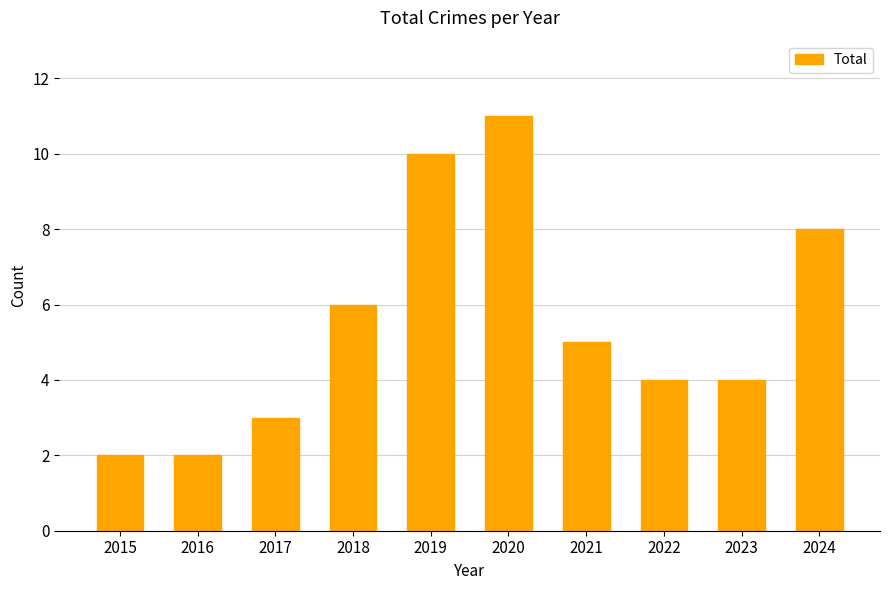

What is the value of the 5th bar from the left?

10